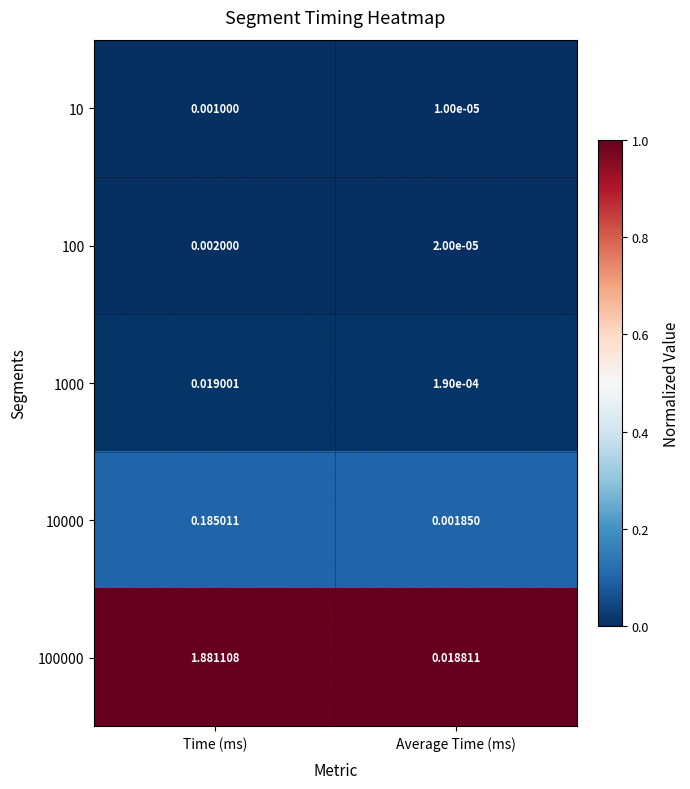

How many distinct data groups are displayed?

5